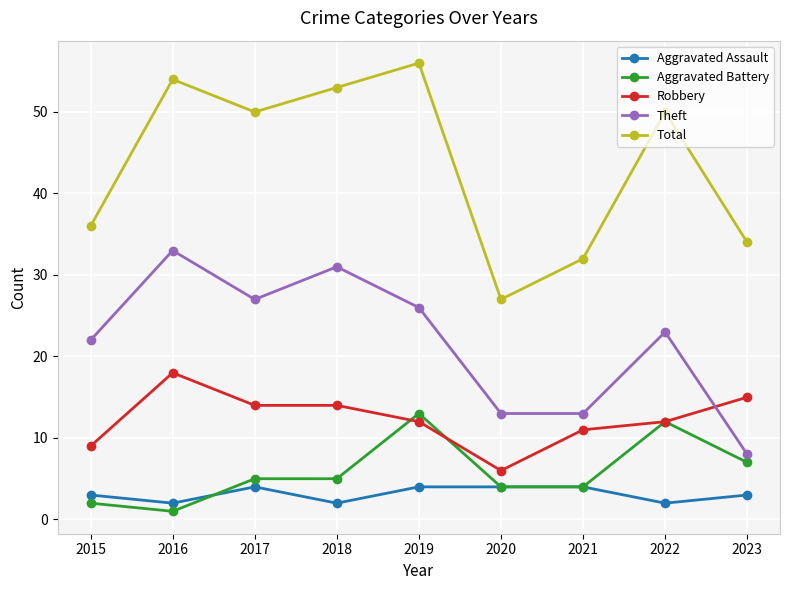

What is the value of the Total point at the 7th from the left?

32